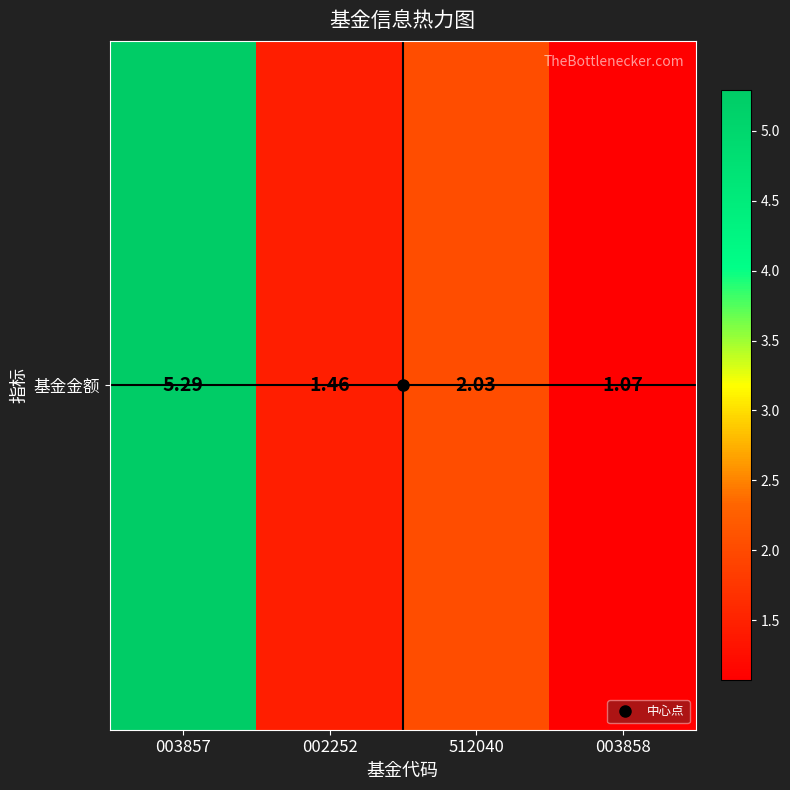

Rank the categories by value from highest to lowest.

003857, 512040, 002252, 003858